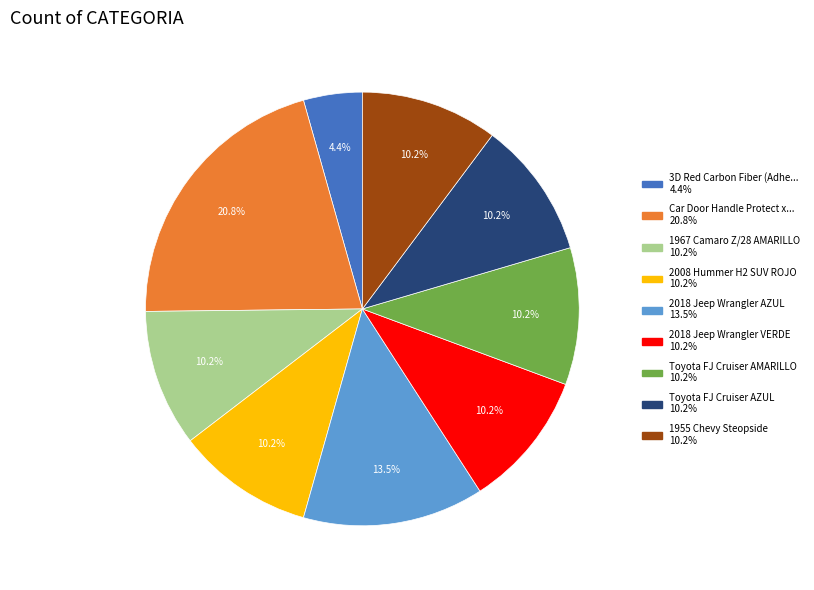

To the nearest percent, what is the average slice percentage?

11%